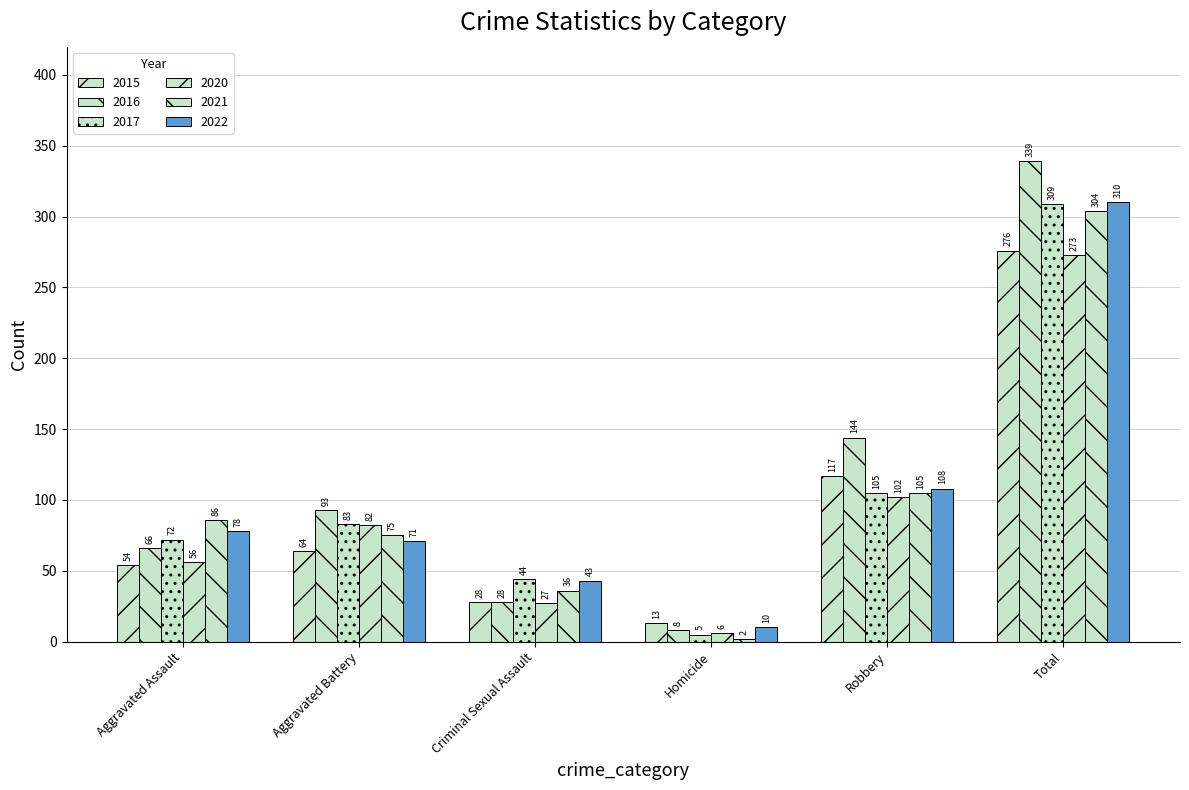

Where does the 2017 series first go above 83?

Robbery